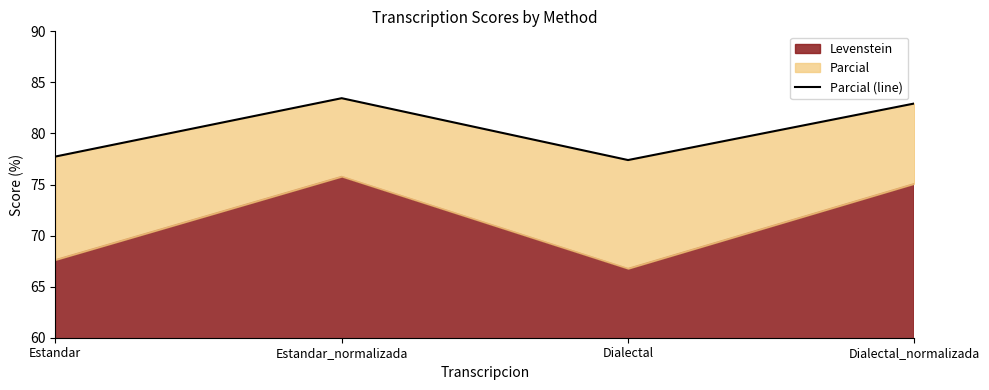

How many lines are shown in the chart?

1